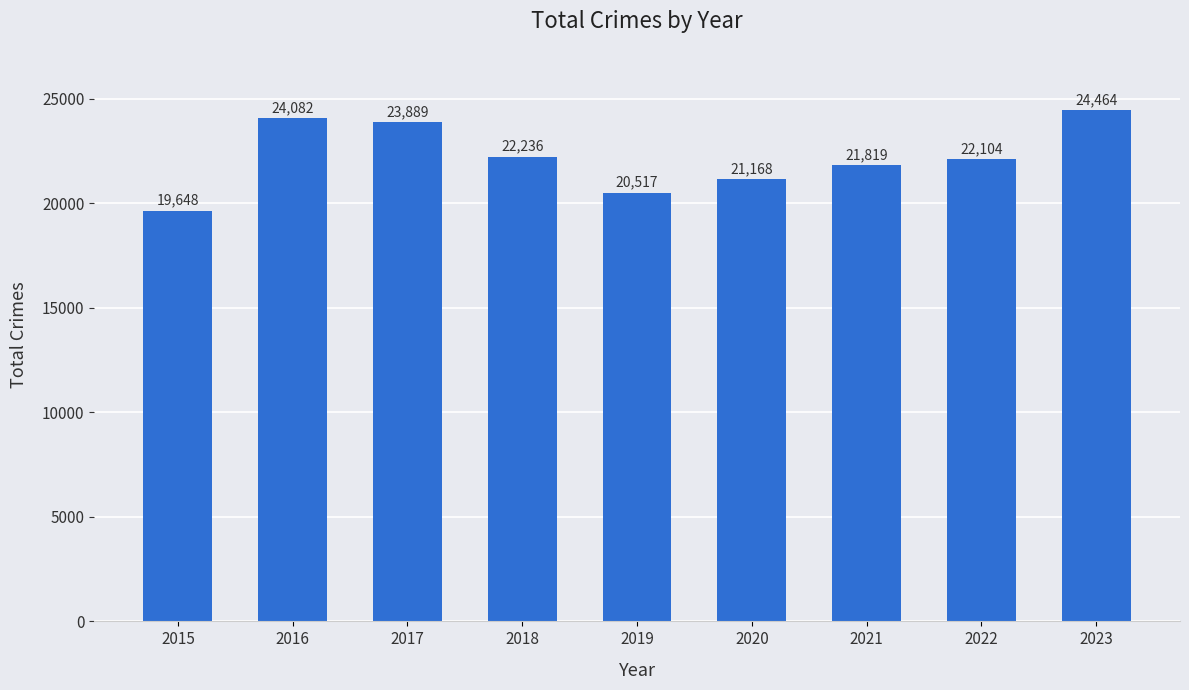

Between 2021 and 2019, which is larger?

2021